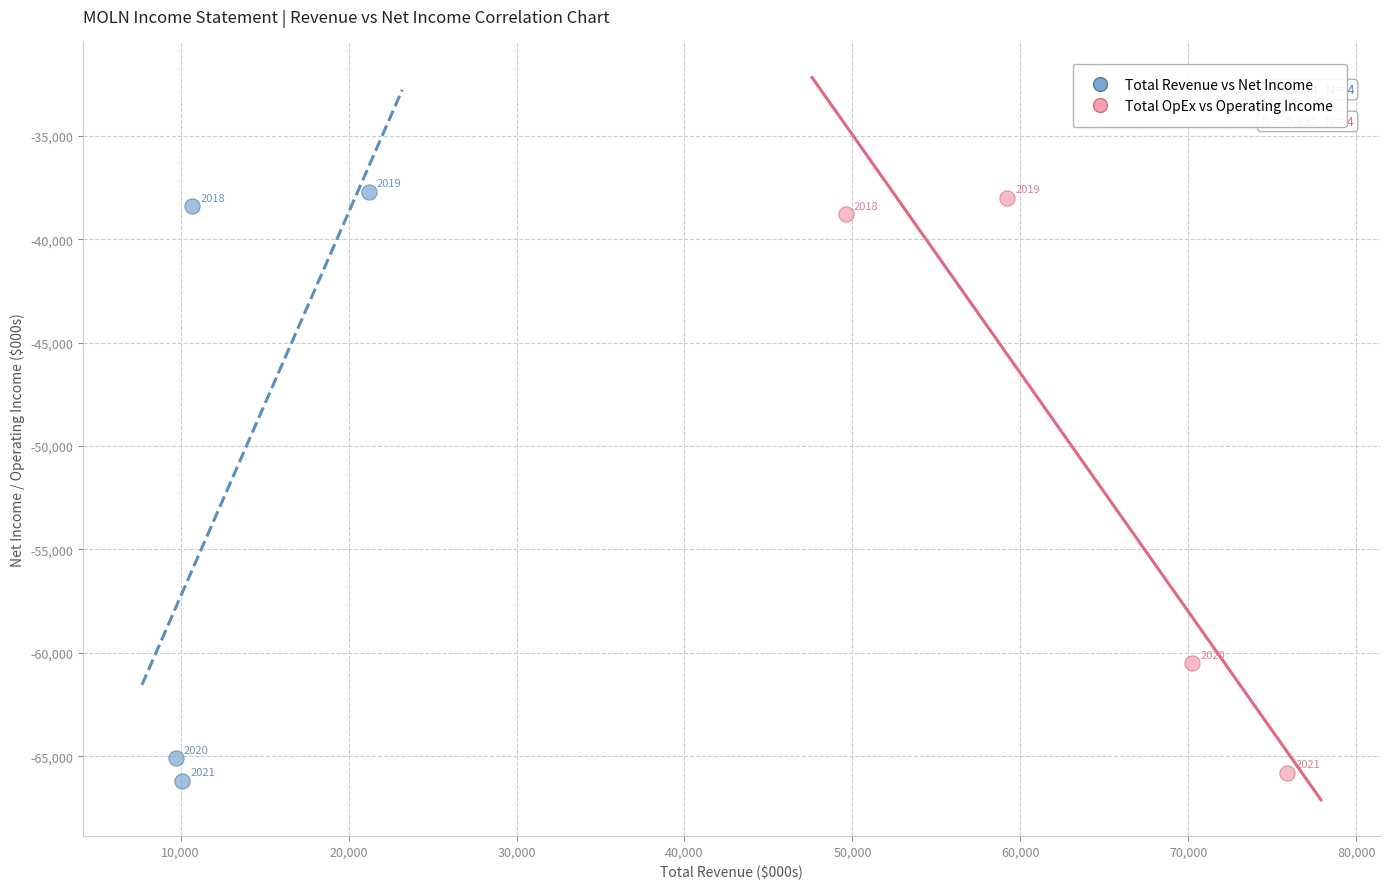

Which series reaches the maximum Y coordinate?

Total Revenue vs Net Income